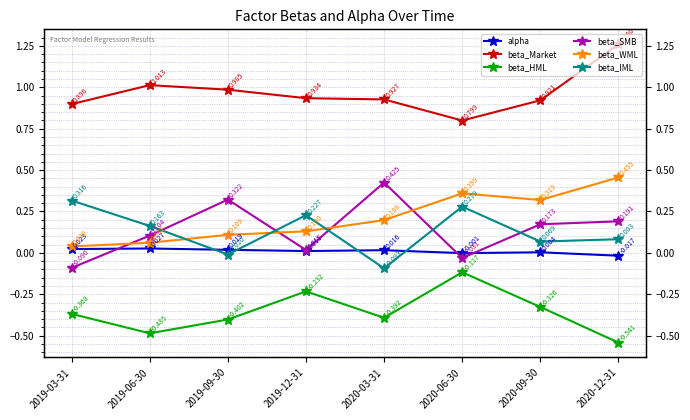

Does the chart have visible grid lines?

Yes